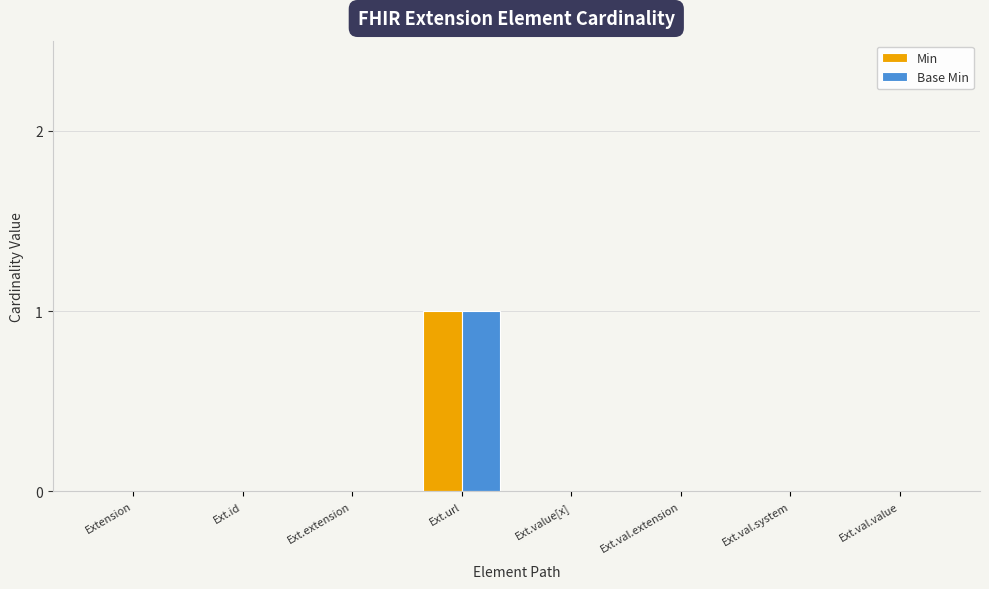

At which category is the sum across all series the highest?

Ext.url